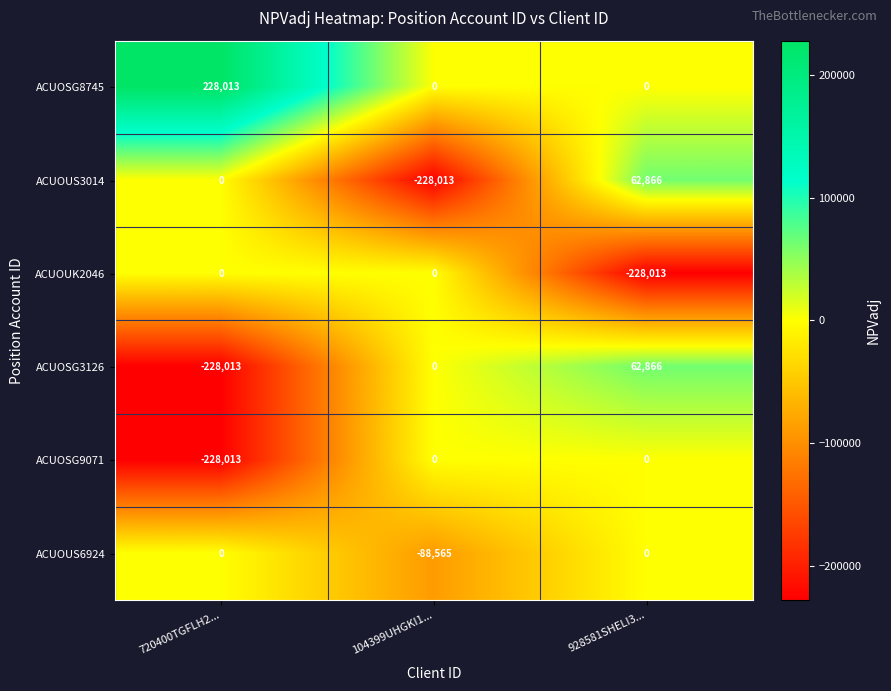

At which category is the sum across all series the highest?

928581SHELI3...